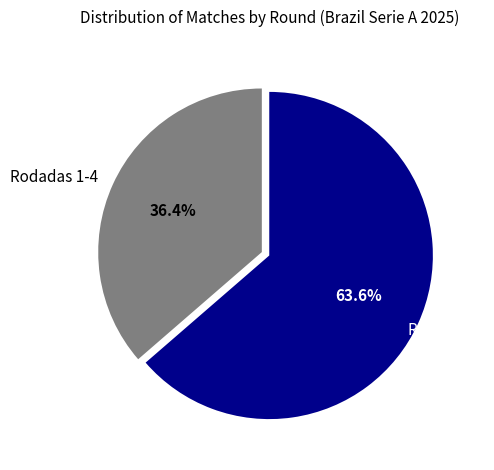

How many segments does this pie chart have?

2